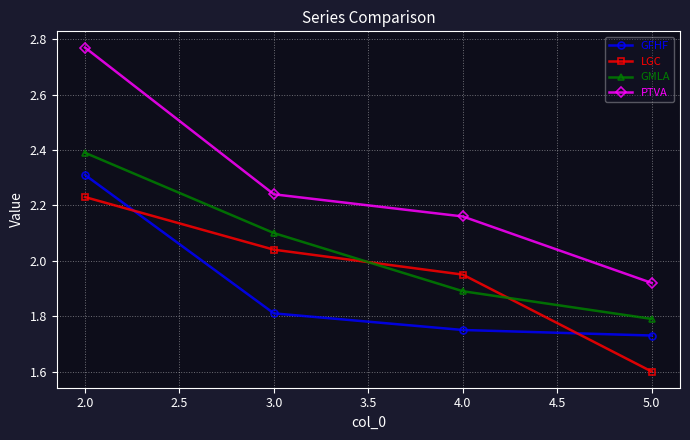

Rank the series by their maximum value, from lowest to highest.

LGC, GFHF, GMLA, PTVA